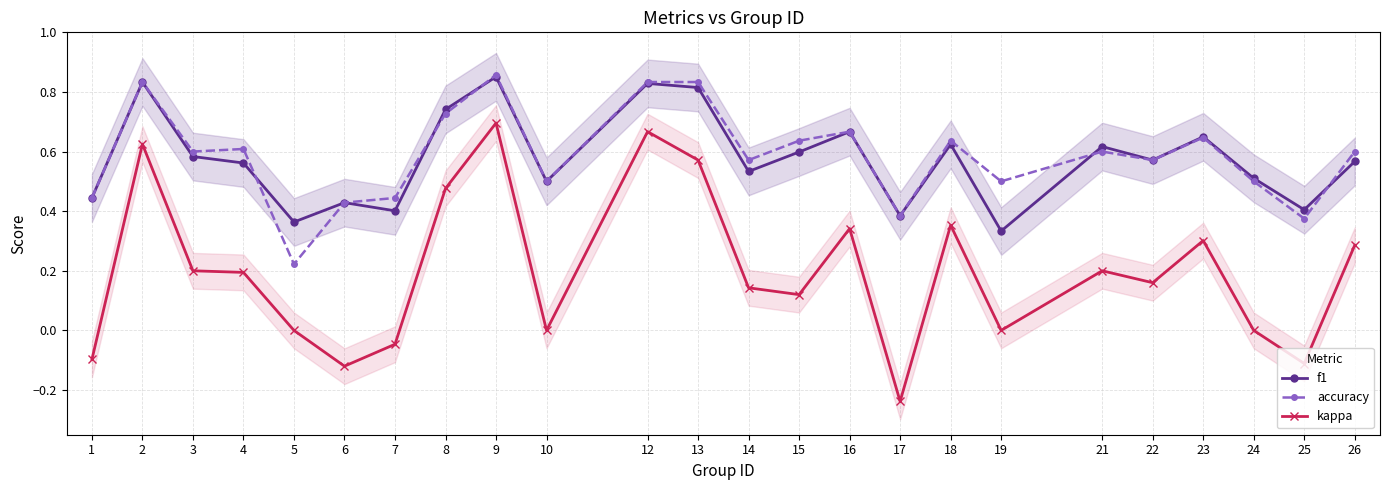

What is the sum of the kappa values at 15 and 10?

0.1